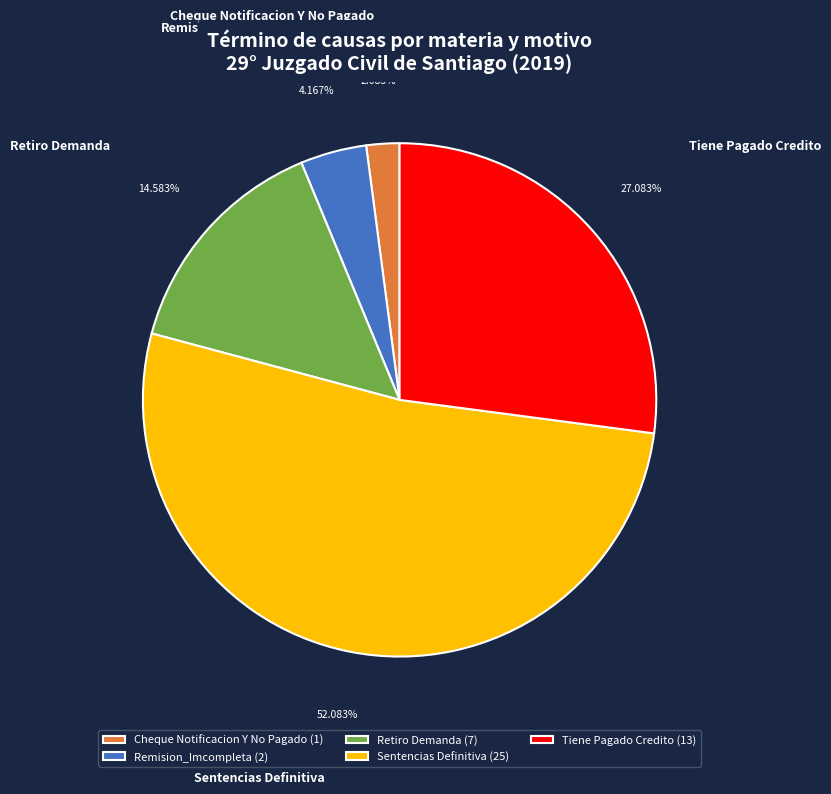

Does any single category account for the majority?

Yes